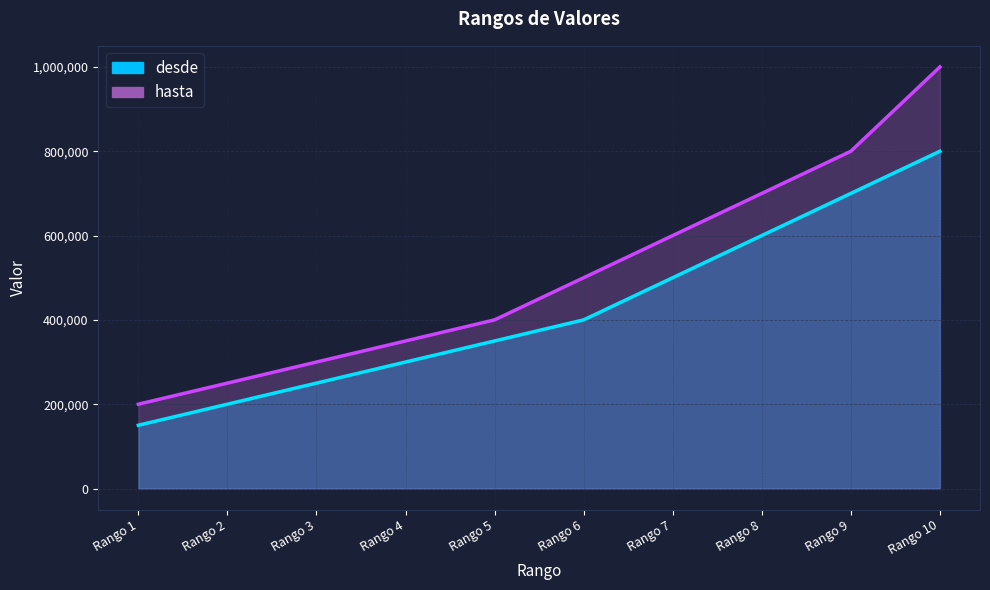

True or false: hasta has more than 1 points higher than both neighbors.

False